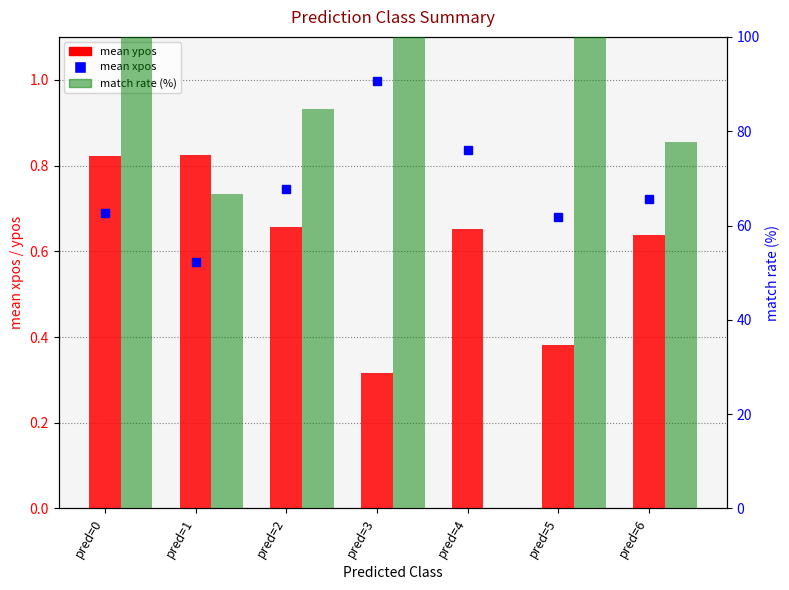

Which series has the largest range (max minus min)?

match rate (%)